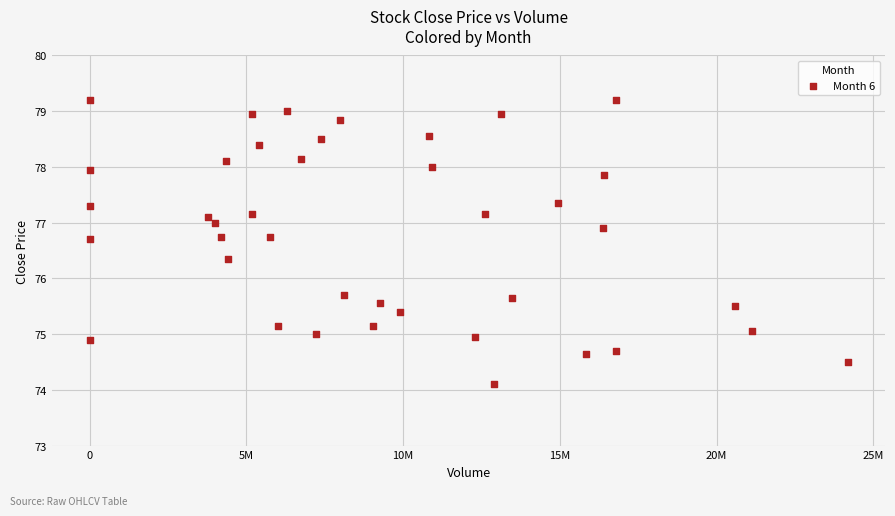

What is the range of Y values (max minus min)?

5.1